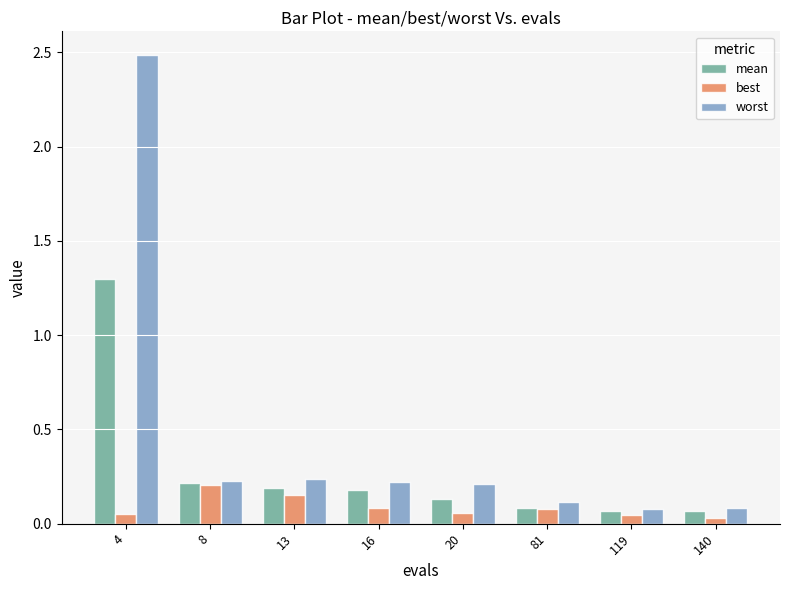

What is the sum of all best values?

0.7